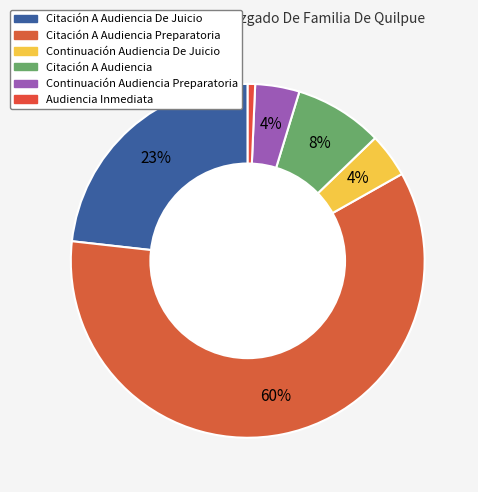

Count the number of slices in the pie.

6